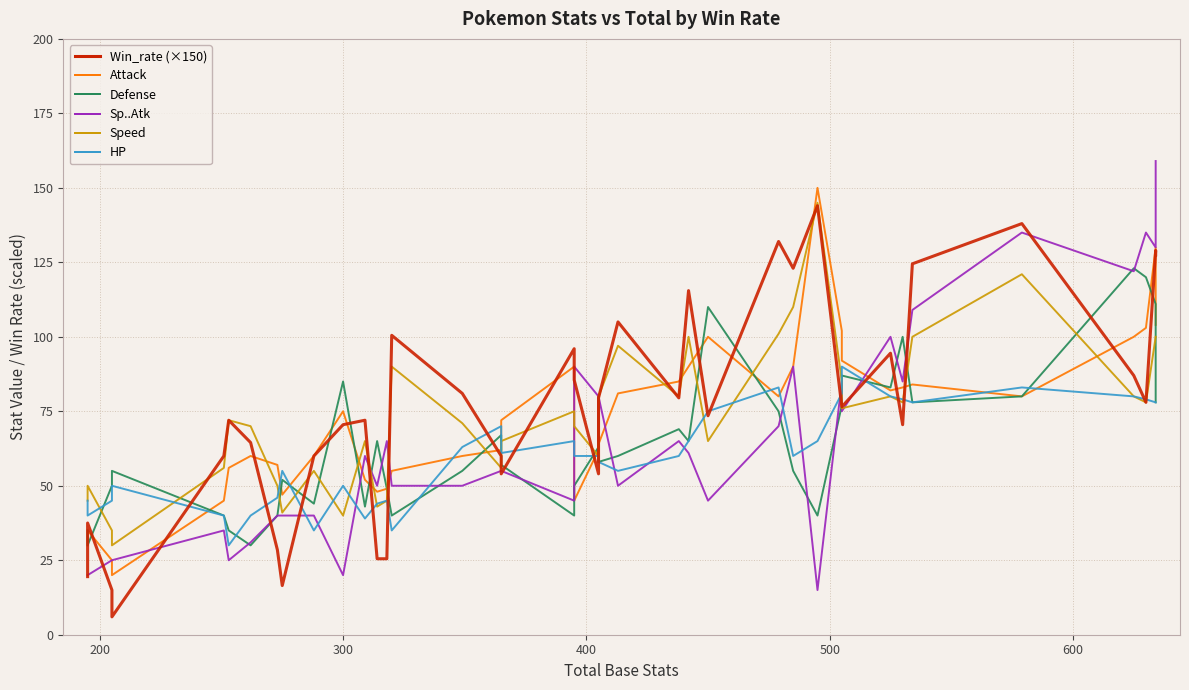

What are all the series names shown in the legend?

Win_rate, Attack, Defense, Sp..Atk, Speed, HP